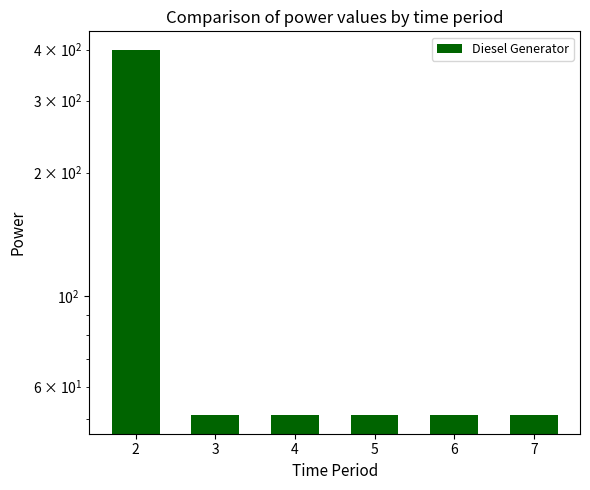

Which has a higher value, 4 or 5?

4